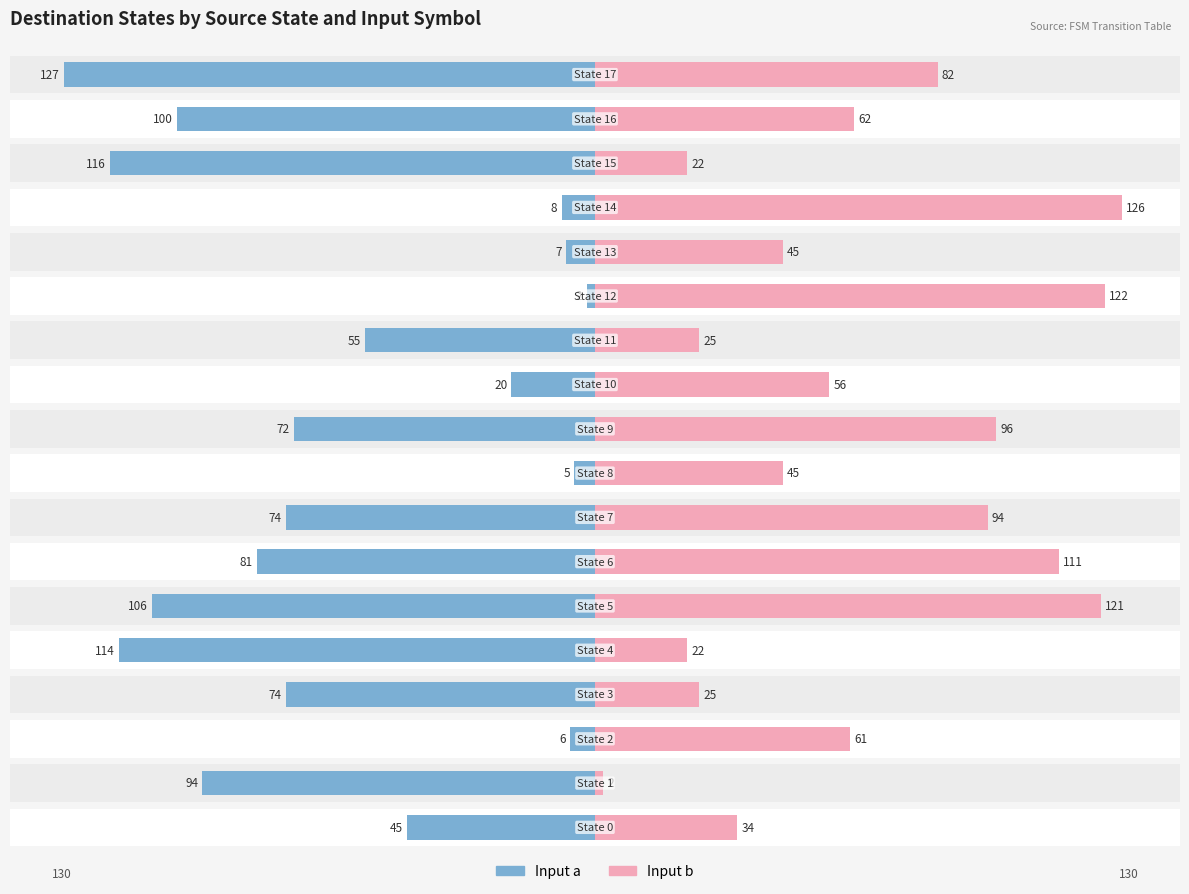

How many data points in Input b are less than 61?

9